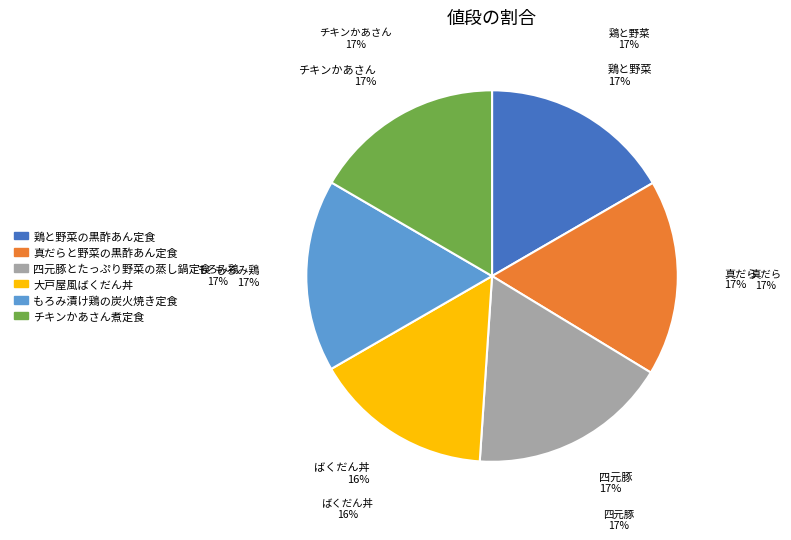

What is the ratio of the value at チキンかあさん煮定食 to the value at もろみ漬け鶏の炭火焼き定食?

1.0